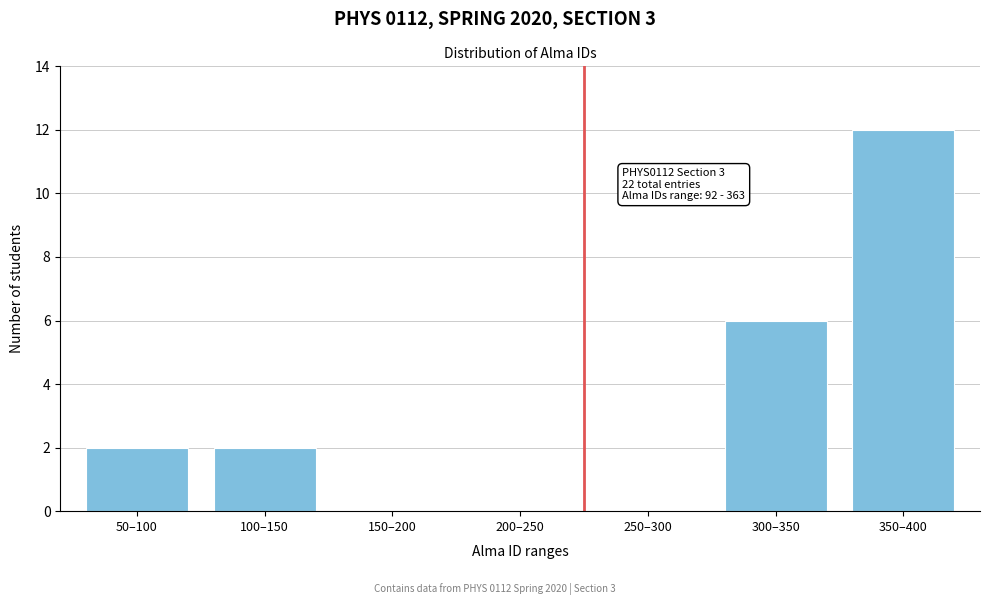

Reading right to left, what are all the values shown in this chart?

350–400=12	300–350=6	250–300=0	200–250=0	150–200=0	100–150=2	50–100=2